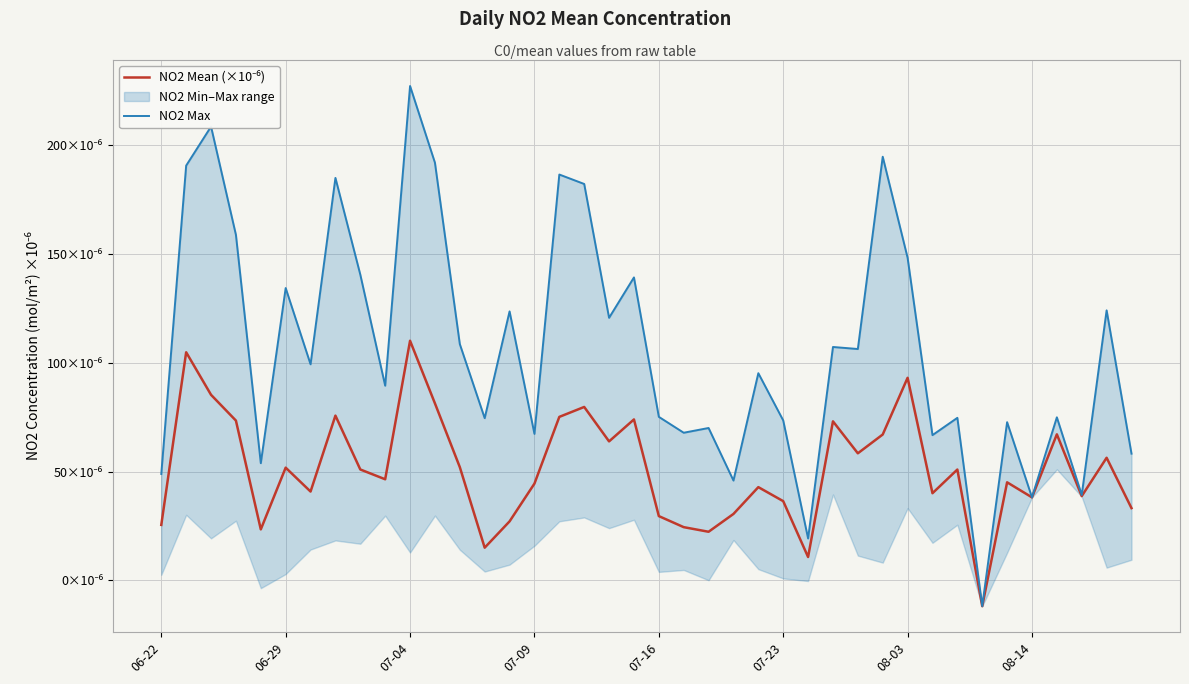

Rank the series at 32 from lowest to highest value.

NO2 Mean (×10⁻⁶), NO2 Max